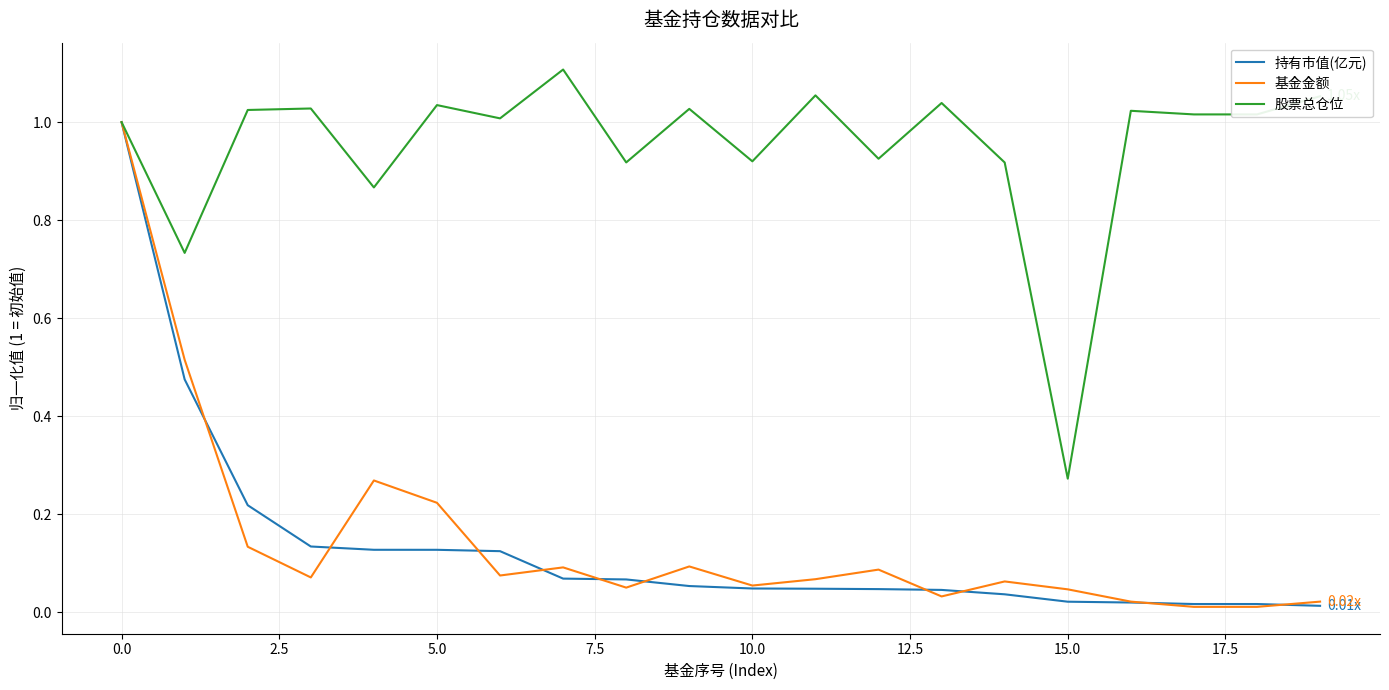

Which series has the largest total across all categories?

股票总仓位